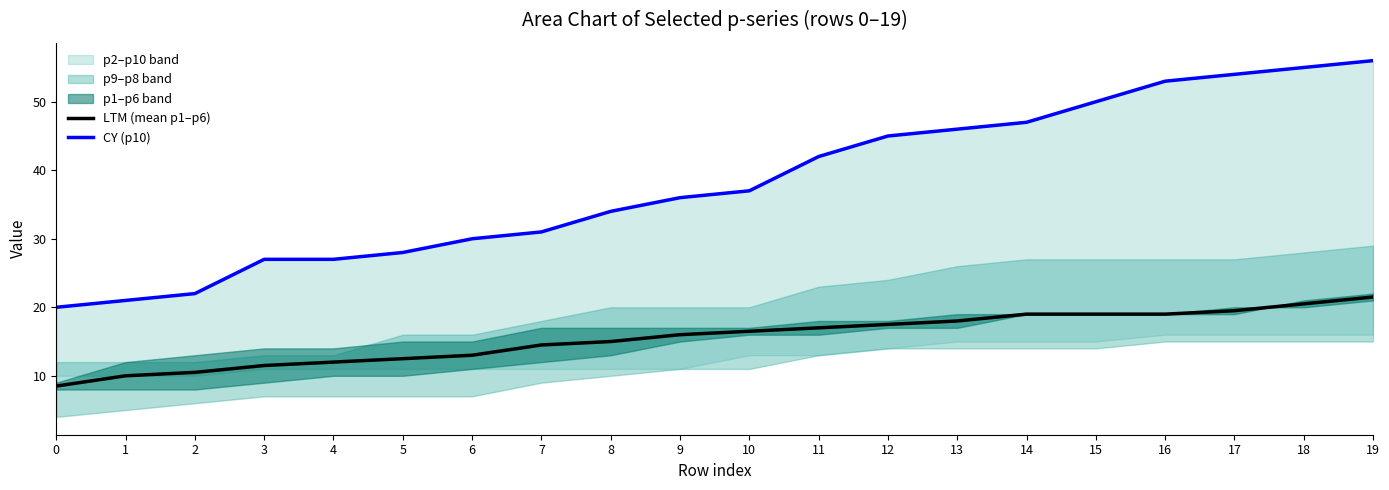

How many data points in CY (p10) are above 37?

9